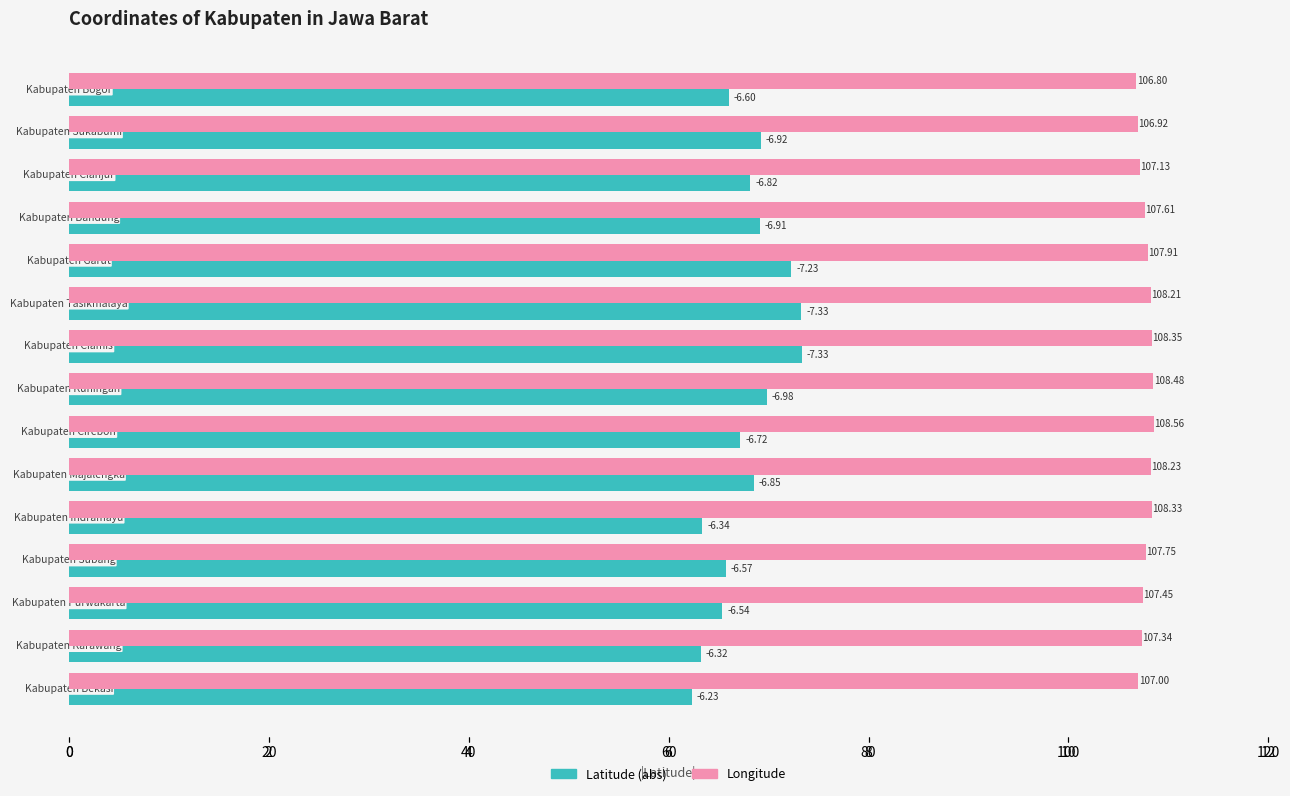

What is the sum of all Latitude (abs) values?

101.7